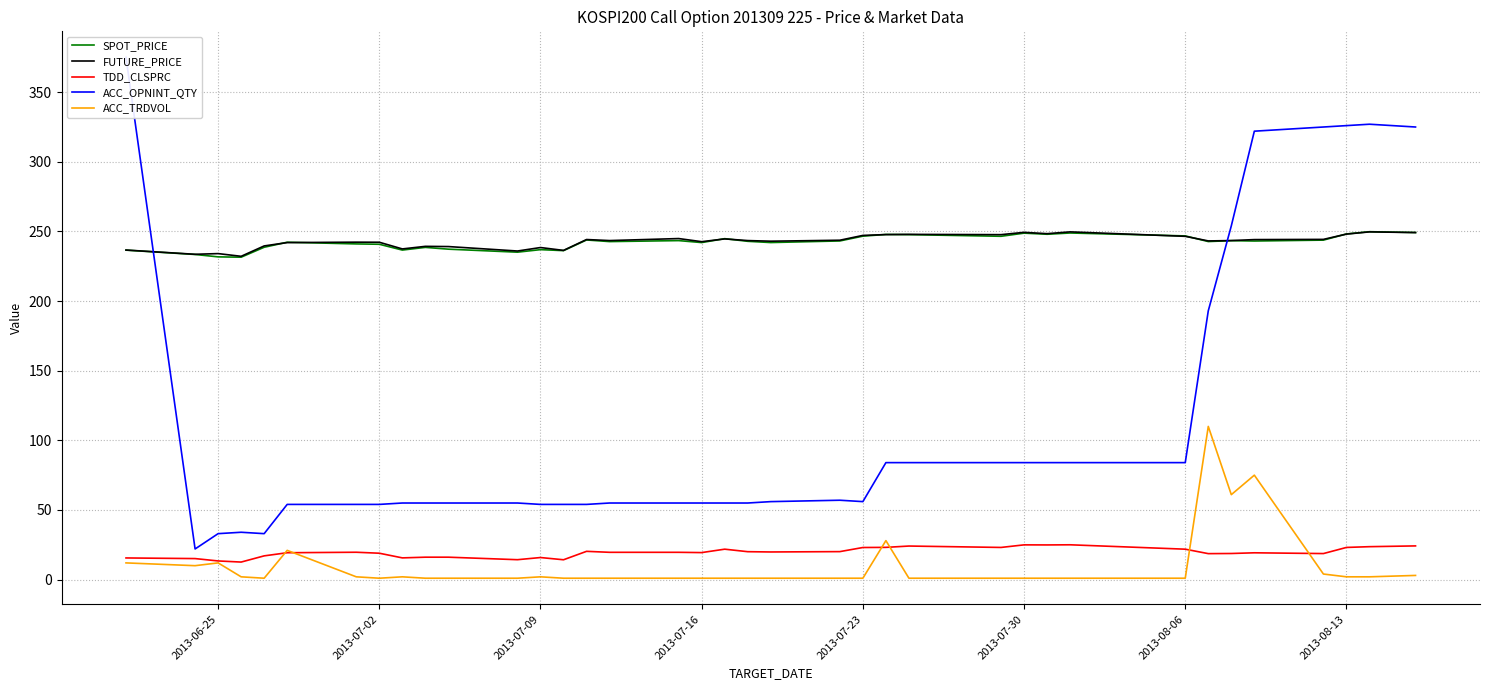

How many distinct data groups are displayed?

5